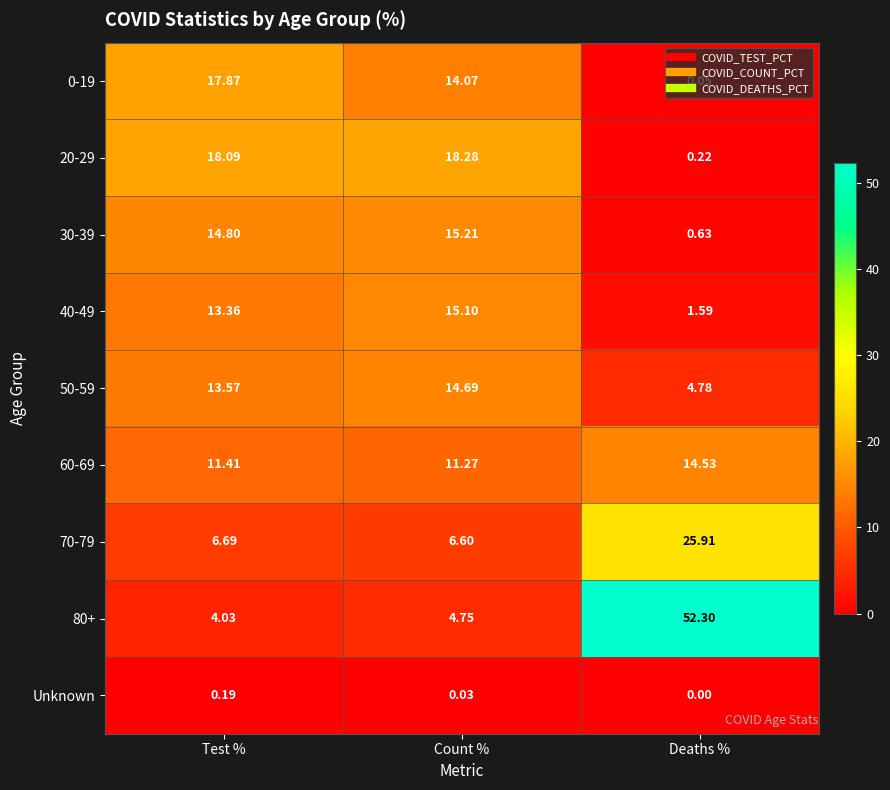

Which category has the highest value in the 70-79 series?

Deaths %